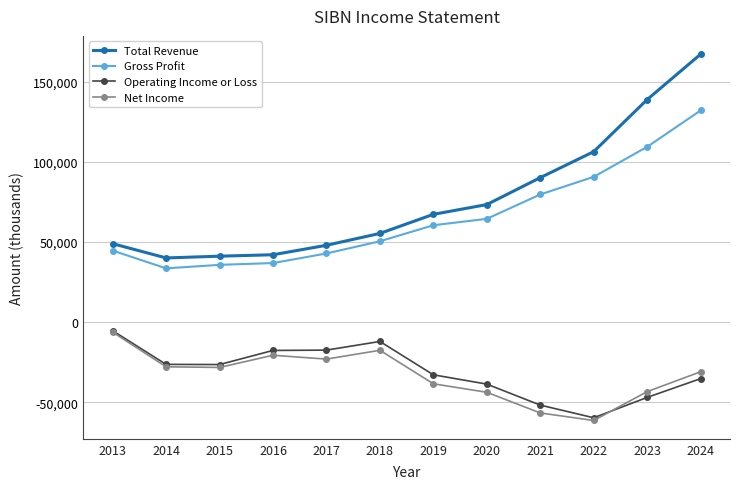

Which series ends up on top after the final intersection of Operating Income or Loss and Net Income?

Net Income